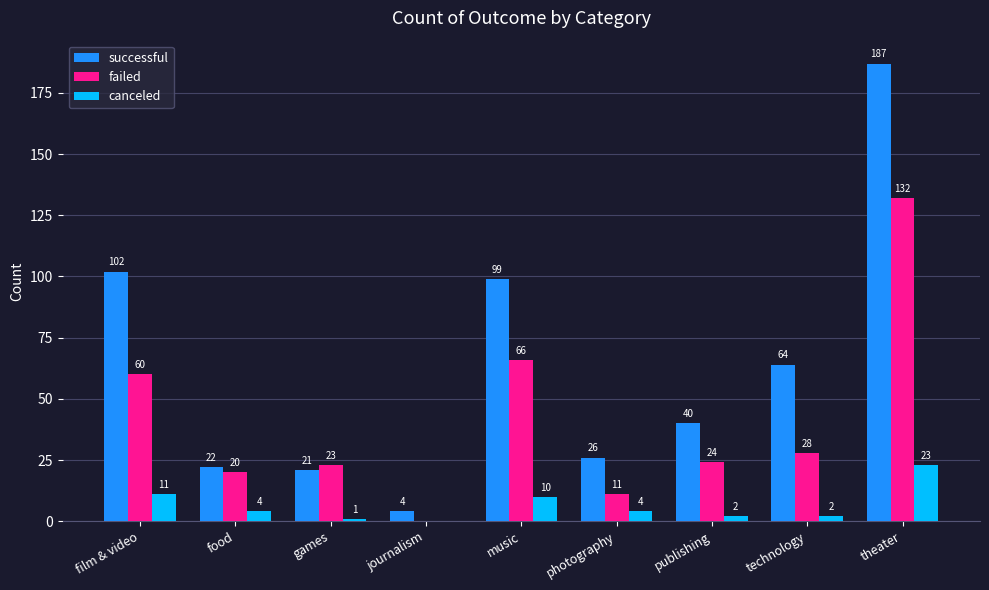

What is the greatest value displayed?

187